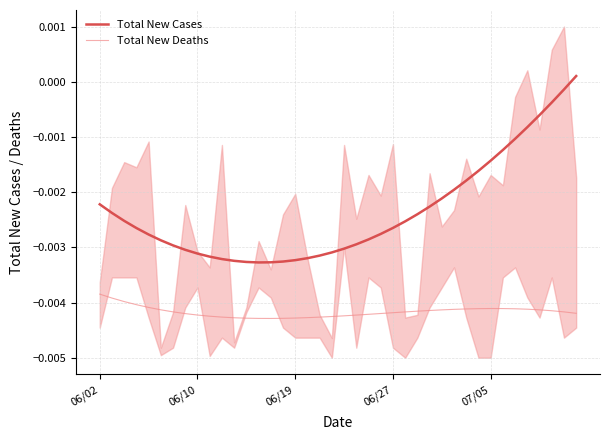

Which series changed the most between 7 and 35?

Total New Cases